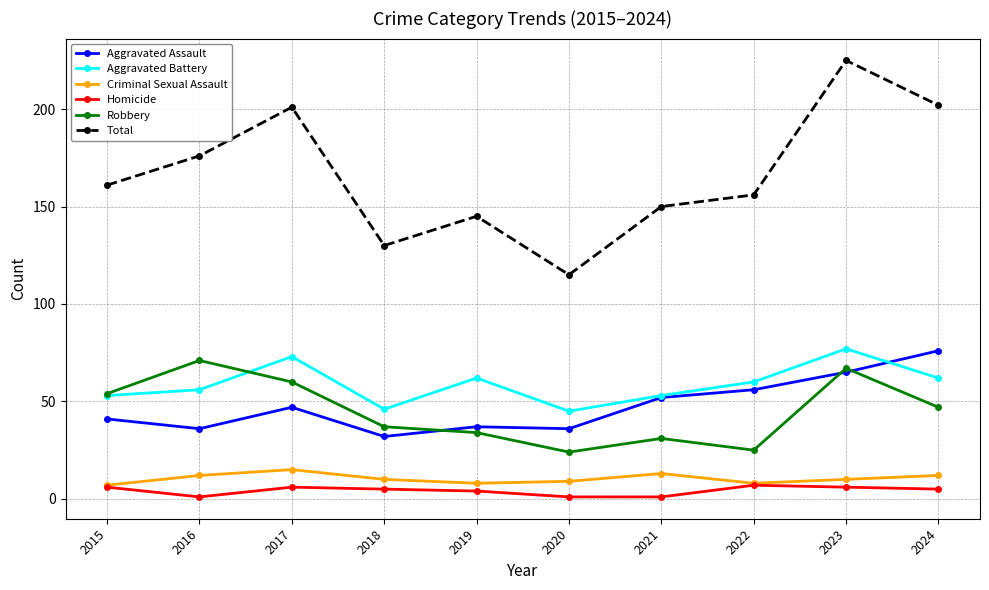

What is the difference between the Aggravated Battery values at 2015 and 2024?

9